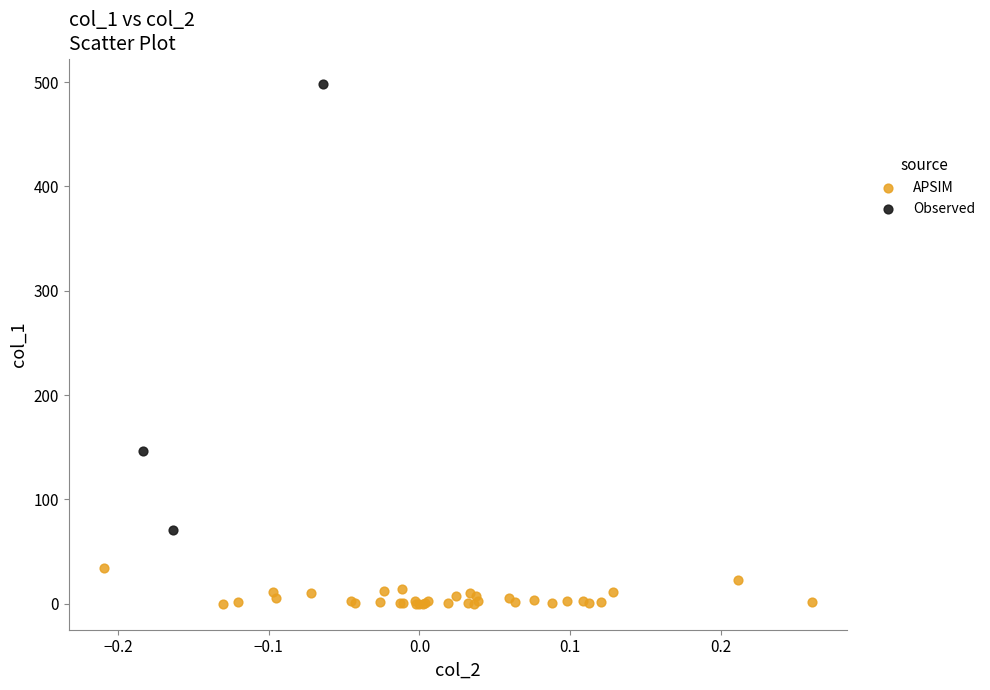

Which series reaches the maximum Y coordinate?

Observed